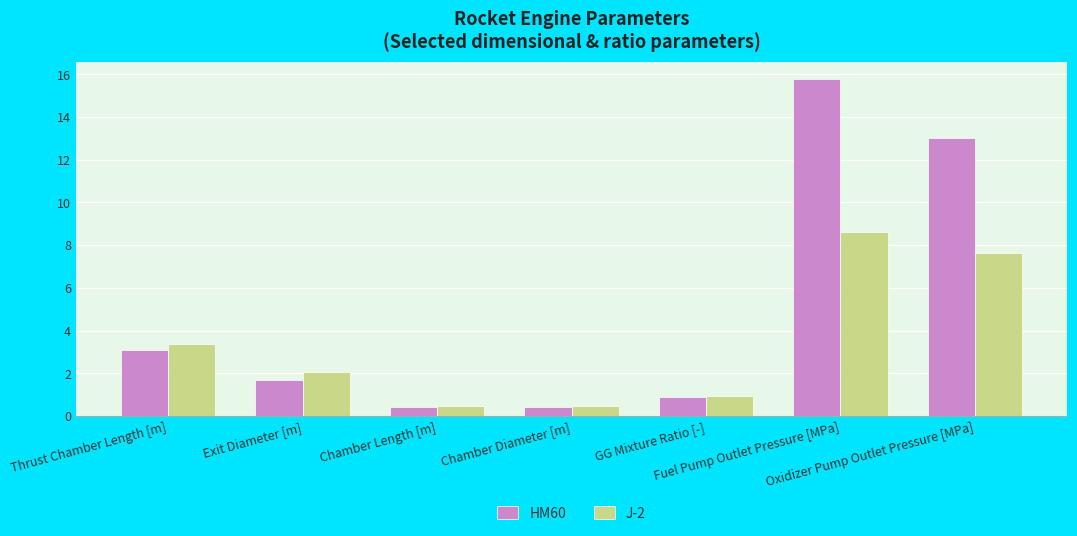

What is the greatest value displayed?

15.8